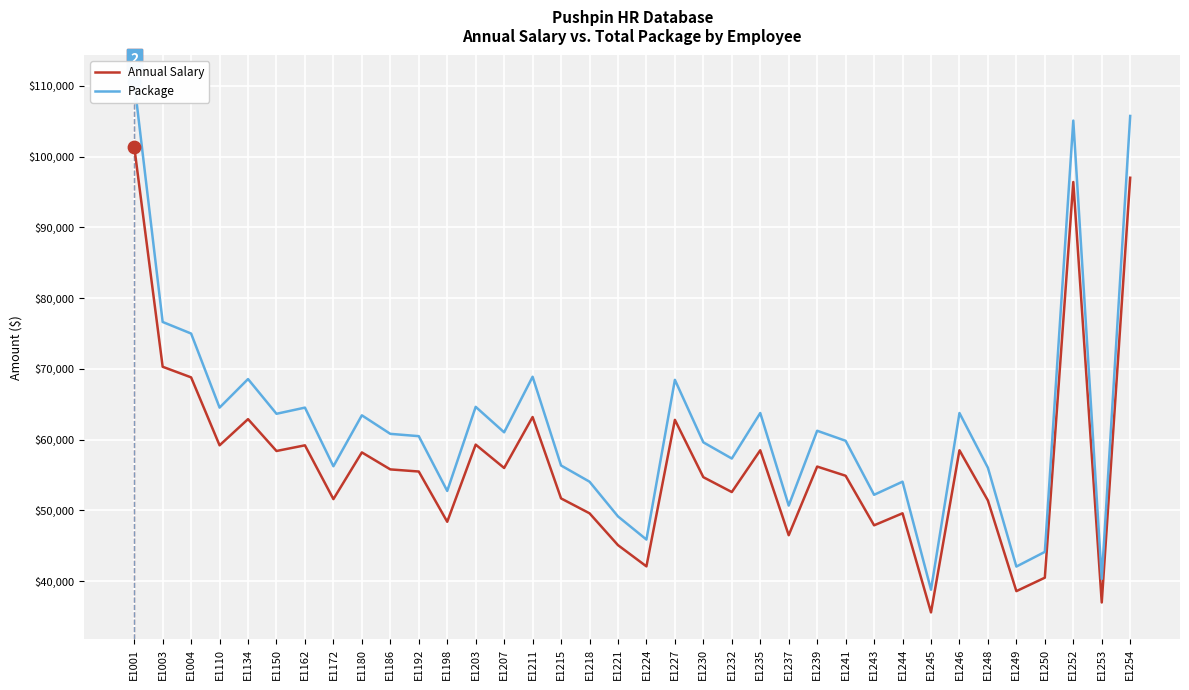

Which series has the largest total across all categories?

Package